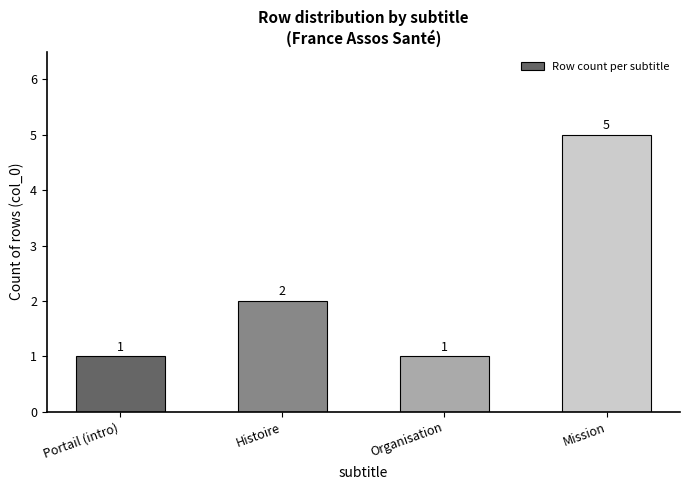

What position from the right is Organisation?

2